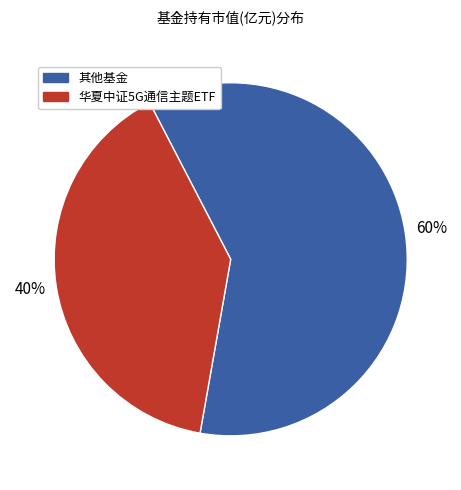

To the nearest percent, what is the average slice percentage?

50%